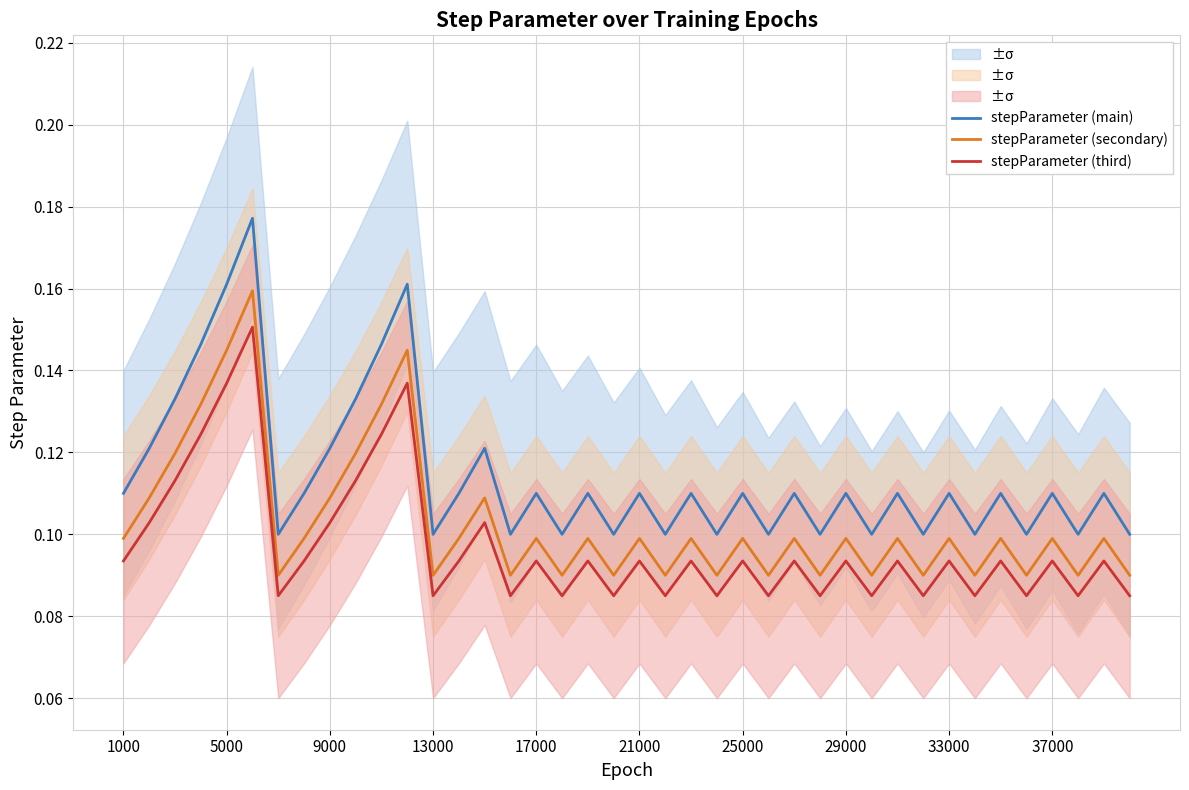

True or false: stepParameter (third) and stepParameter (main) cross at least once.

False